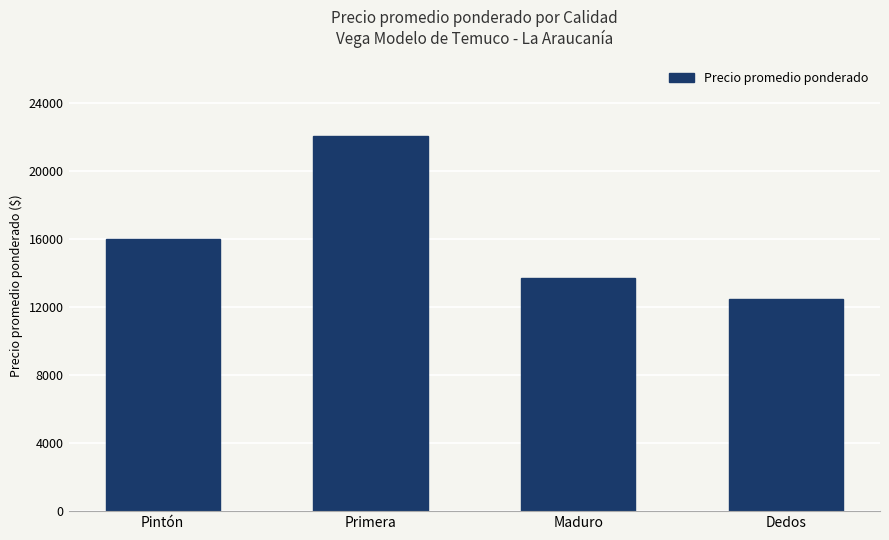

Where is the data nearest to the value 17283?

Pintón